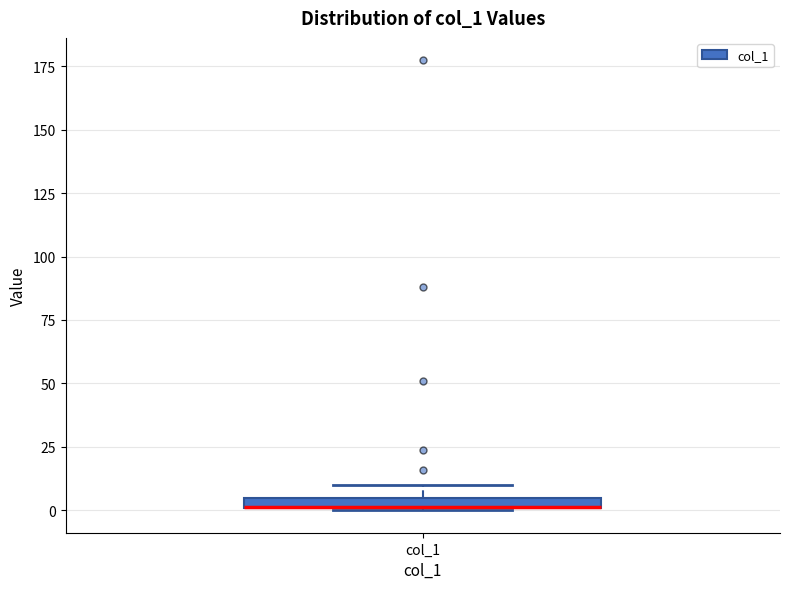

Where is the lower edge of the box for col_1 on the y-axis? The values are not printed on the chart, so give them approximately, as read against the axis.

0